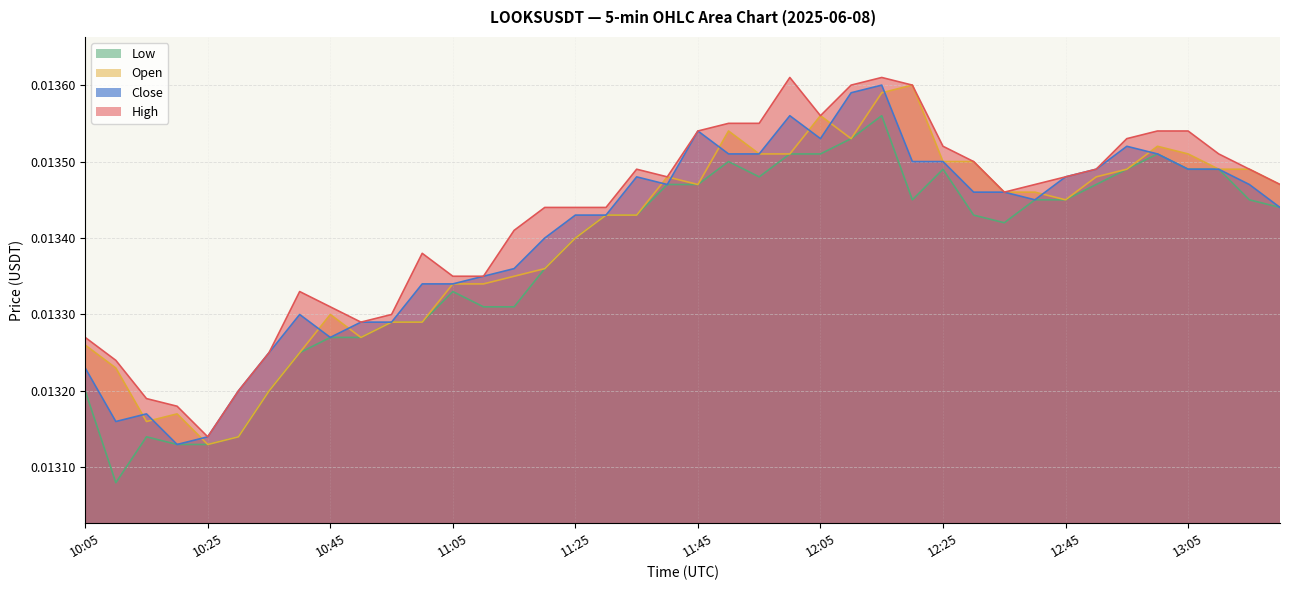

The value of low at 10:50 is 0.0. True or false?

False